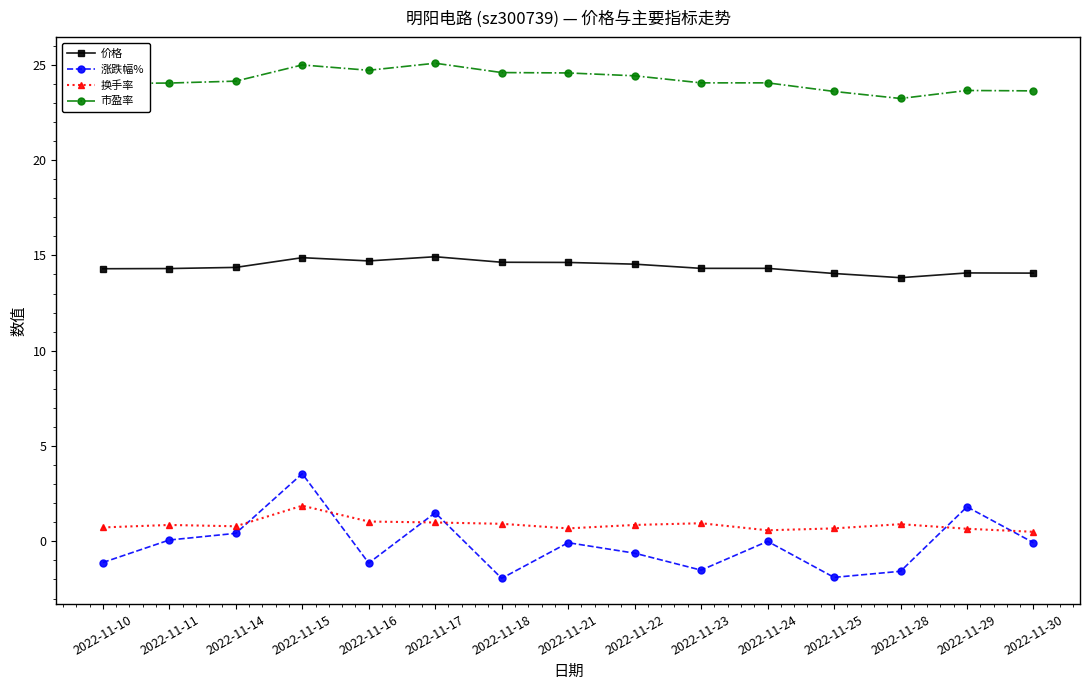

Is the value of 涨跌幅% at 2022-11-10 greater than the value of 换手率 at 2022-11-28?

No